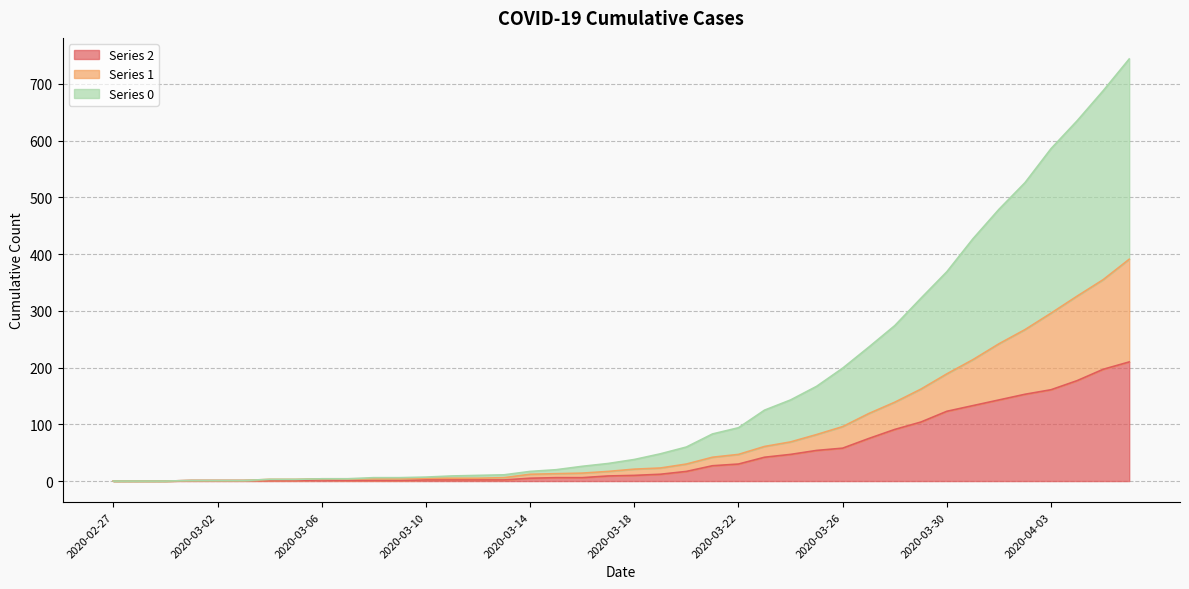

True or false: 2 has a value of 0 at 2020-03-02.

False